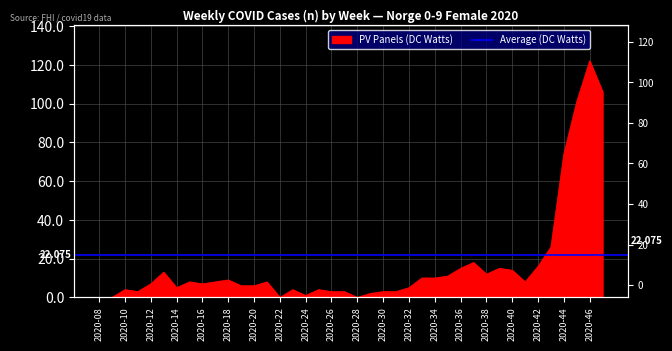

Rank the categories by value from highest to lowest.

2020-46, 2020-47, 2020-45, 2020-44, 2020-43, 2020-37, 2020-42, 2020-36, 2020-39, 2020-40, 2020-13, 2020-38, 2020-35, 2020-33, 2020-34, 2020-18, 2020-15, 2020-17, 2020-21, 2020-41, 2020-12, 2020-16, 2020-19, 2020-20, 2020-14, 2020-32, 2020-10, 2020-23, 2020-25, 2020-11, 2020-26, 2020-27, 2020-30, 2020-31, 2020-29, 2020-24, 2020-08, 2020-09, 2020-22, 2020-28